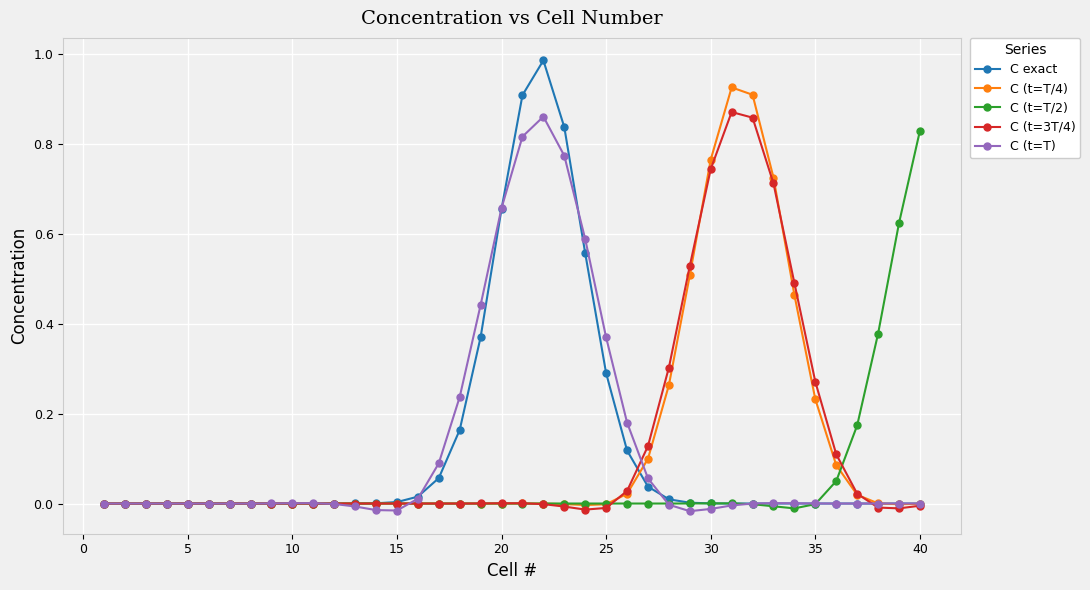

Which series has the largest range (max minus min)?

C exact